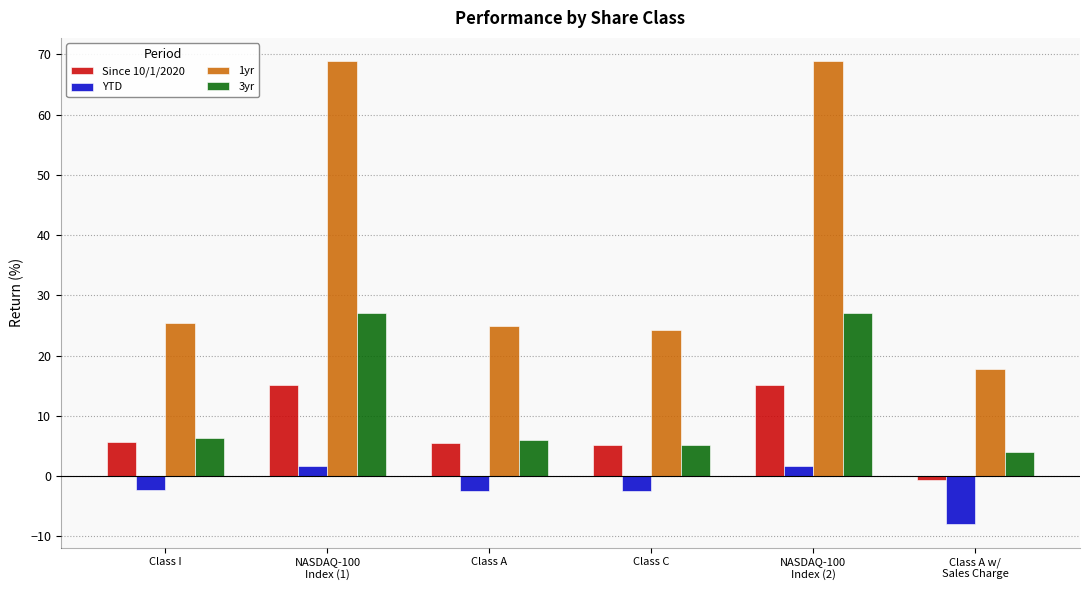

The value of 1yr at NASDAQ-100
Index (2) is 105.8. True or false?

False